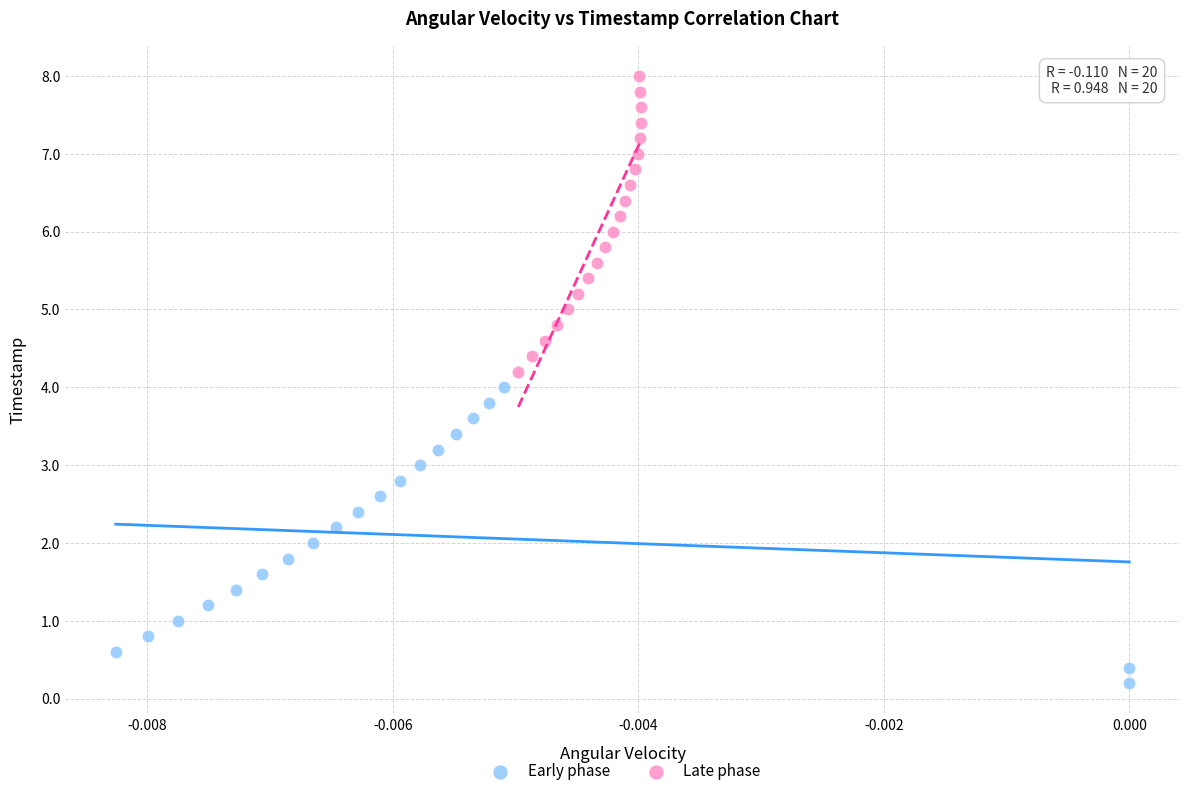

Which series contains the highest Y value?

Late phase